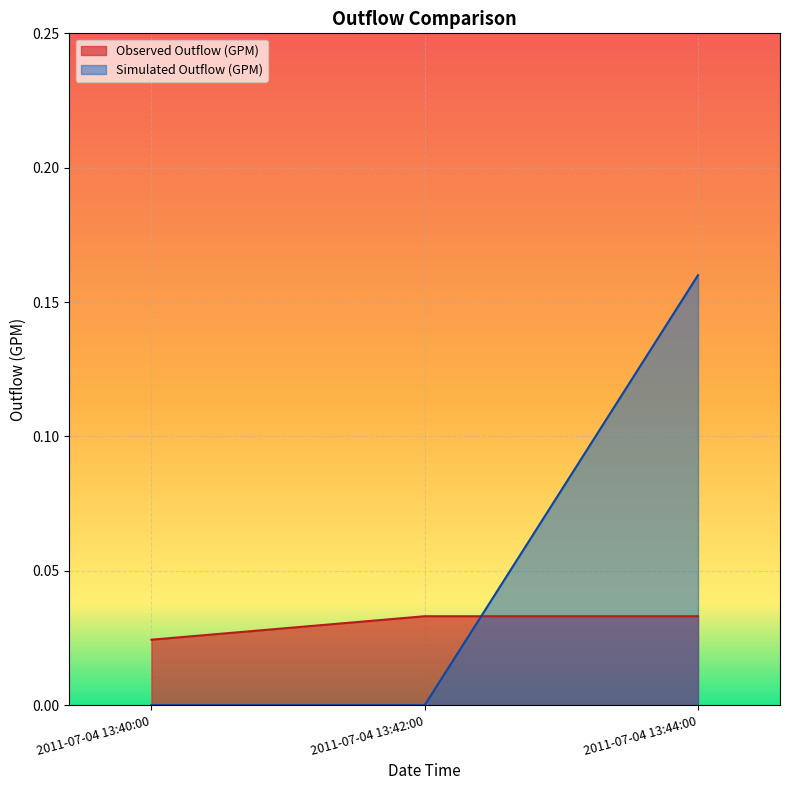

What is the total value across all series at 2011-07-04 13:44:00?

0.2